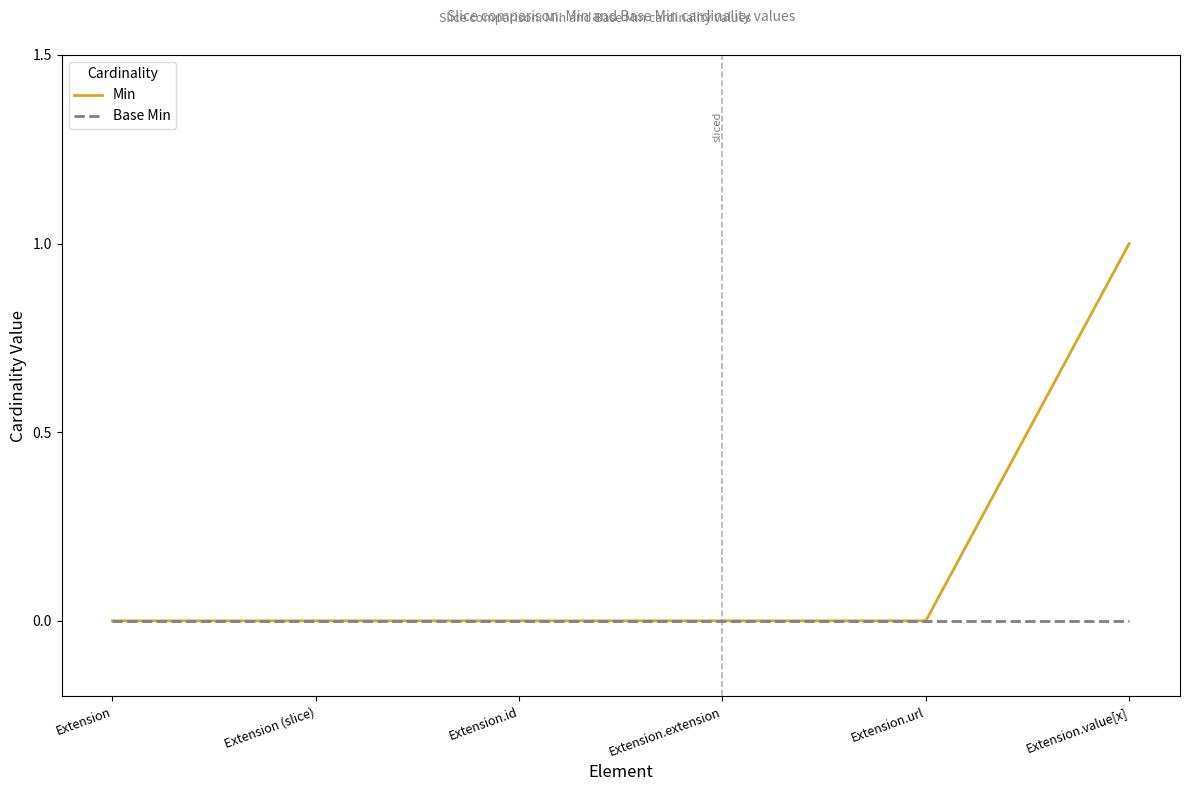

What position from the right is Extension.value[x]?

1